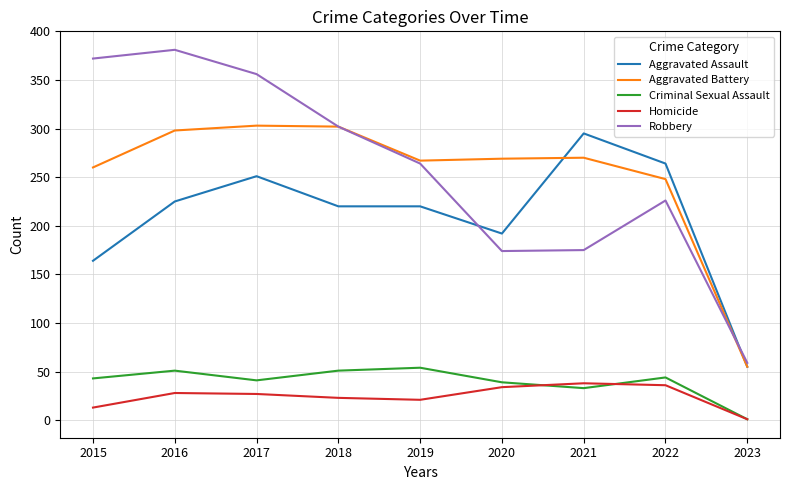

What are all the series names shown in the legend?

Aggravated Assault, Aggravated Battery, Criminal Sexual Assault, Homicide, Robbery